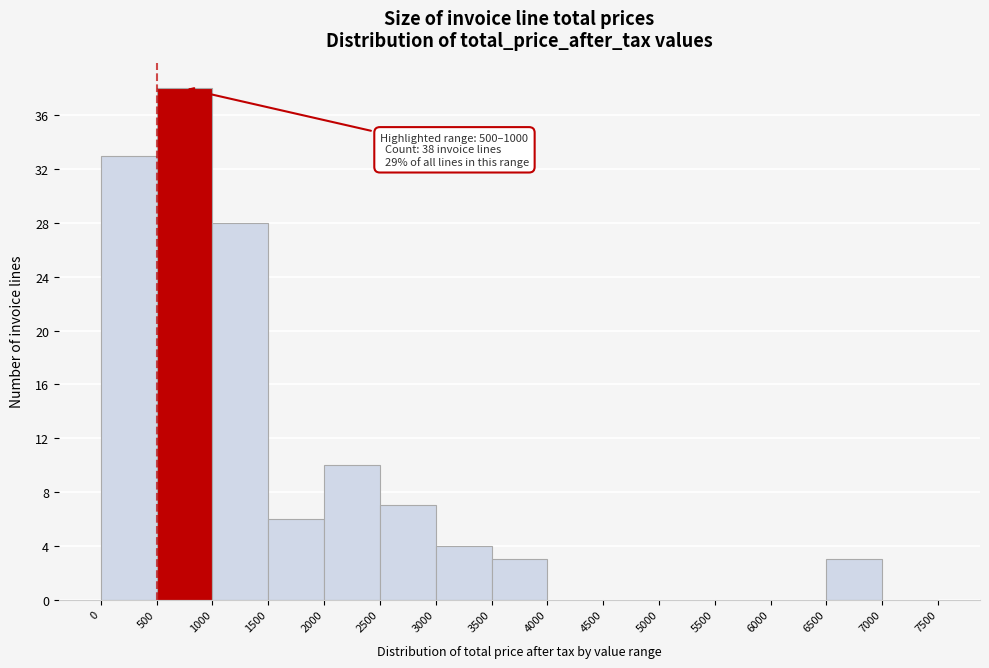

Which range on the x-axis has the tallest bar?

500 to 1000